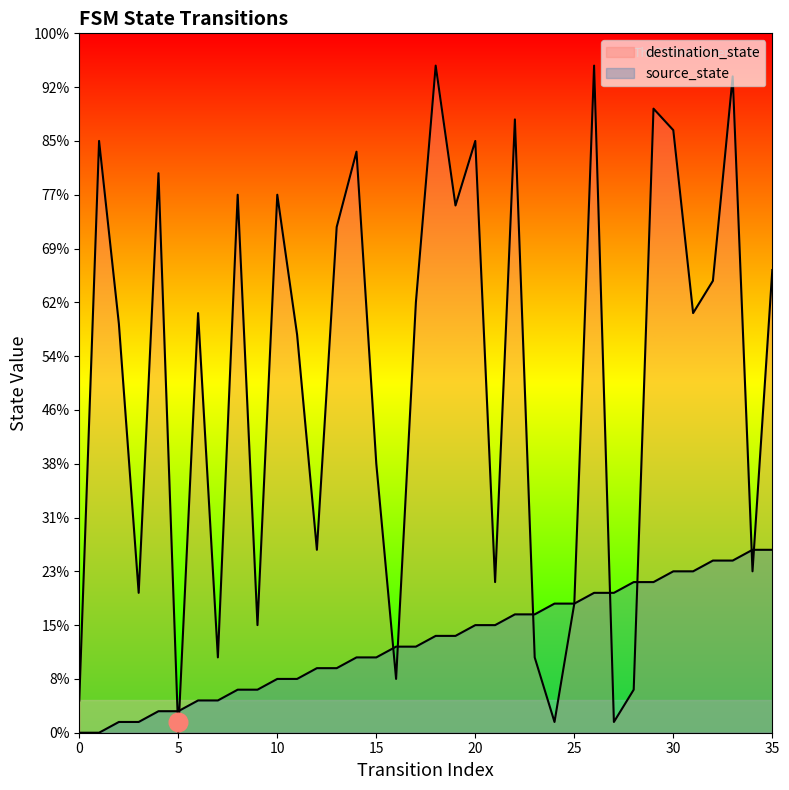

Which series contains the highest Y value?

destination_state